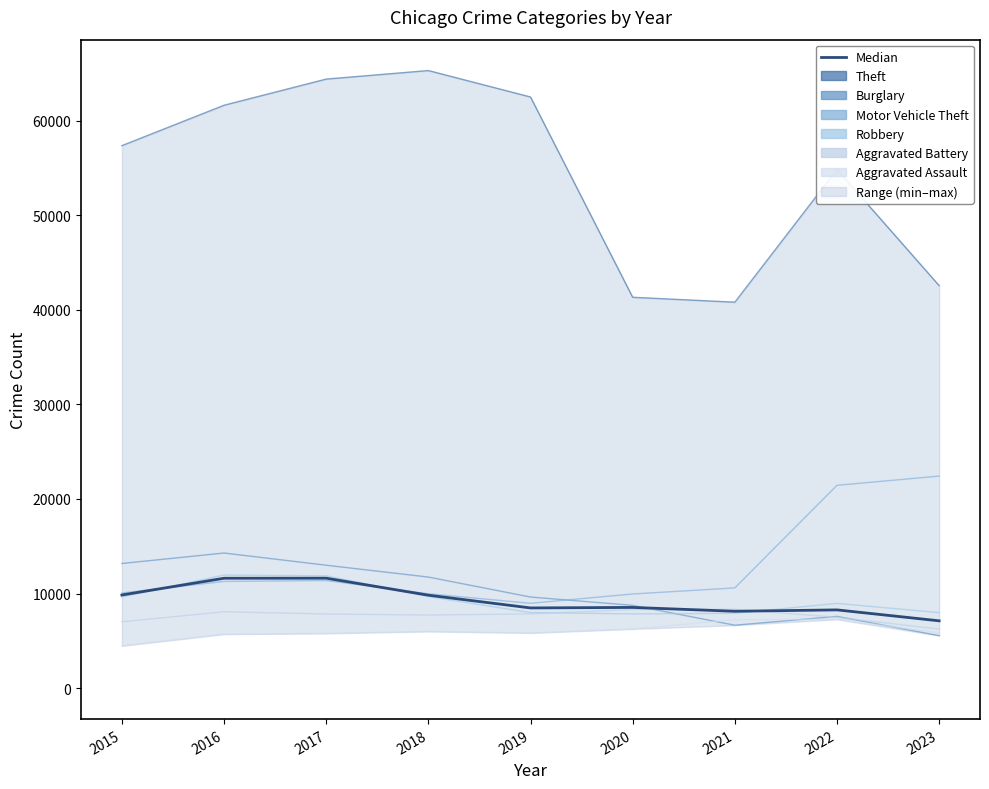

How many data points are above 8539?

4